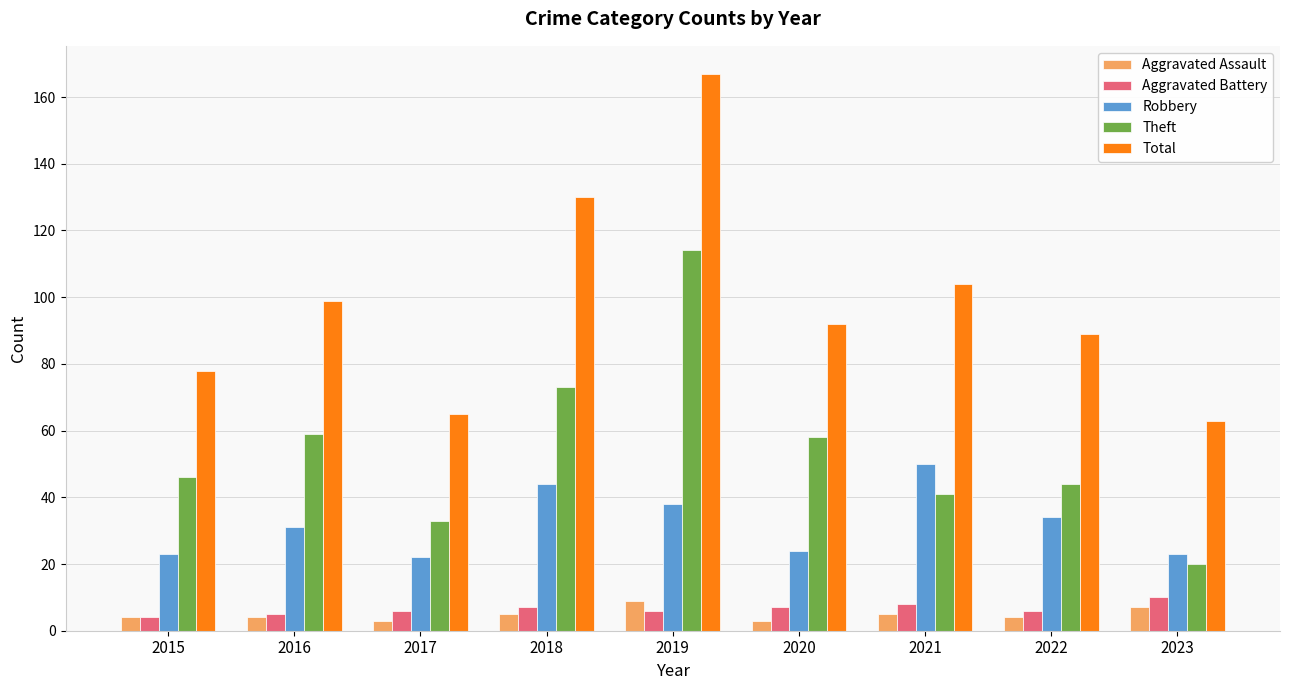

Rank the series at 2022 from highest to lowest value.

Total, Theft, Robbery, Aggravated Battery, Aggravated Assault